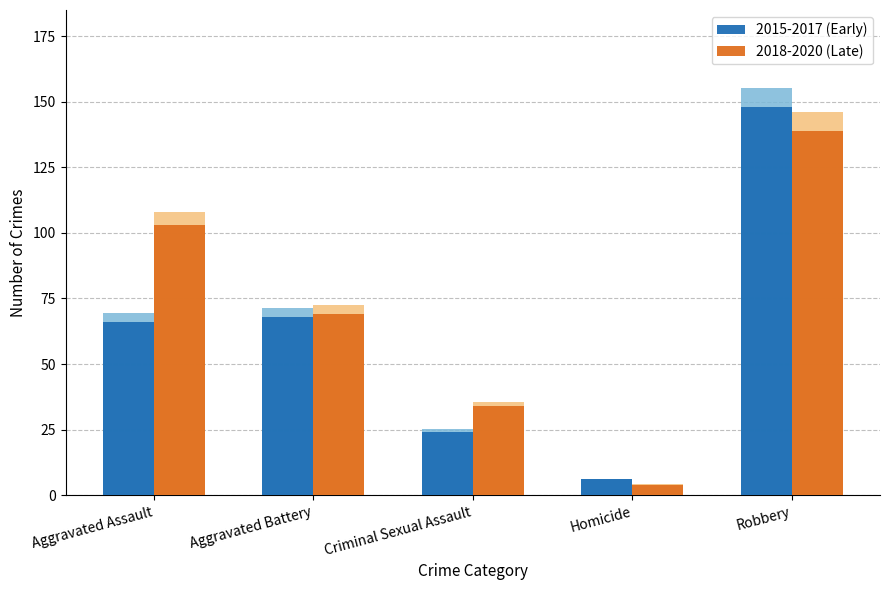

Reading left to right, extract all data points from this chart.

2015-2017 (Early): Aggravated Assault=66	Aggravated Battery=68	Criminal Sexual Assault=24	Homicide=6	Robbery=148
2018-2020 (Late): Aggravated Assault=103	Aggravated Battery=69	Criminal Sexual Assault=34	Homicide=4	Robbery=139